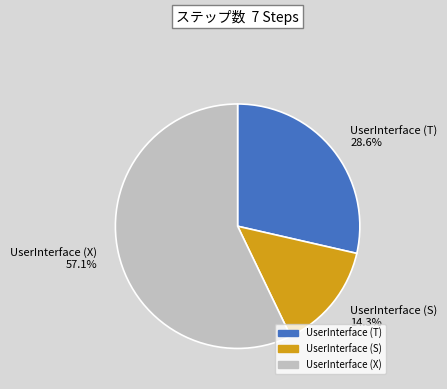

True or false: UserInterface (S) accounts for 1% of the total.

False